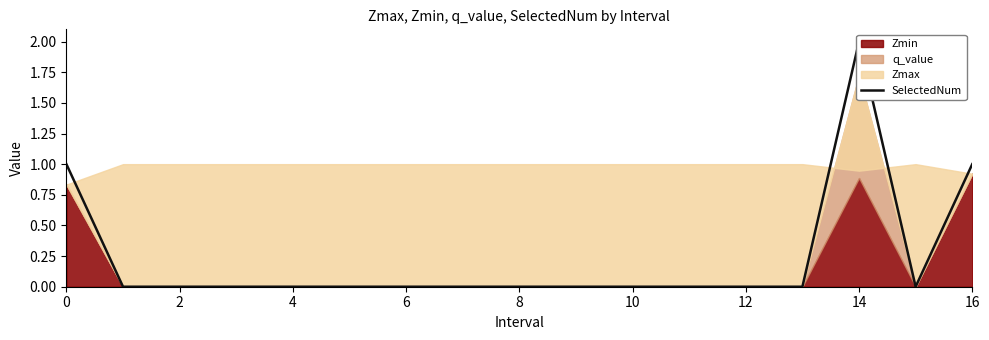

How many points are higher than both their immediate neighbors (excluding endpoints)?

1